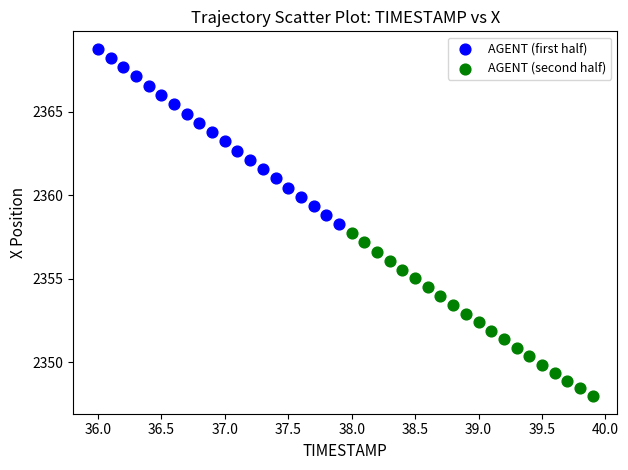

Which series has the widest spread of Y values?

AGENT (first half)